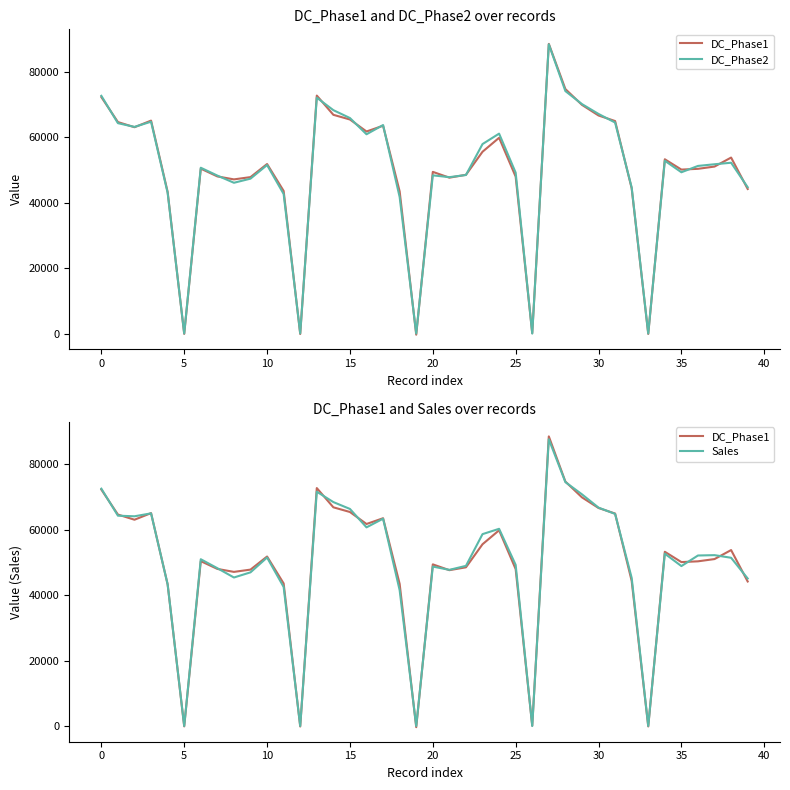

True or false: Sales has more than 1 points higher than both neighbors.

True